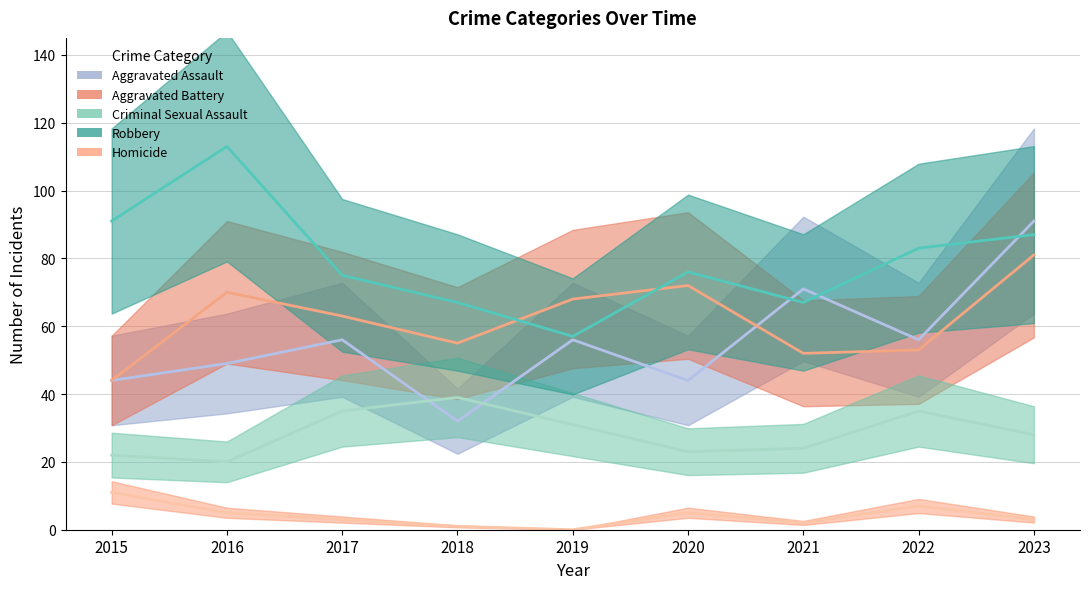

How many intersections are there between Aggravated Battery and Robbery?

2